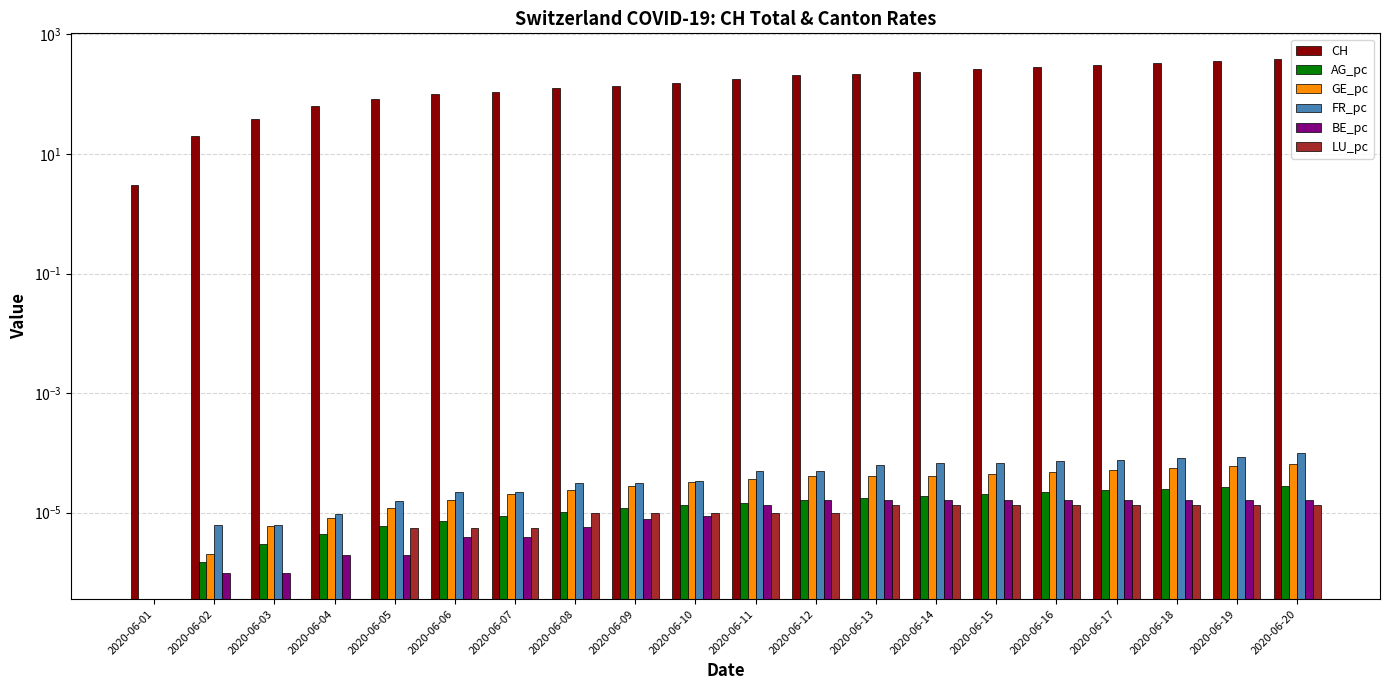

What is the value of the CH bar at the 20th from the left?

385.0